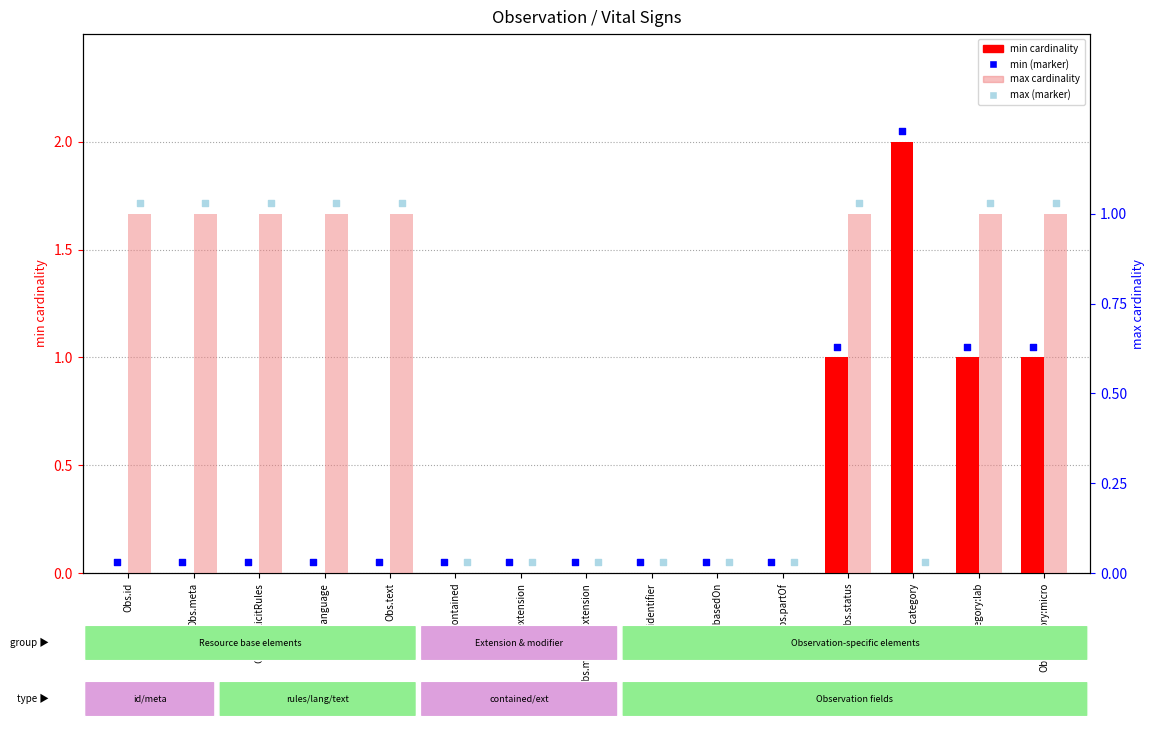

Which series has the largest total across all categories?

max (dot)